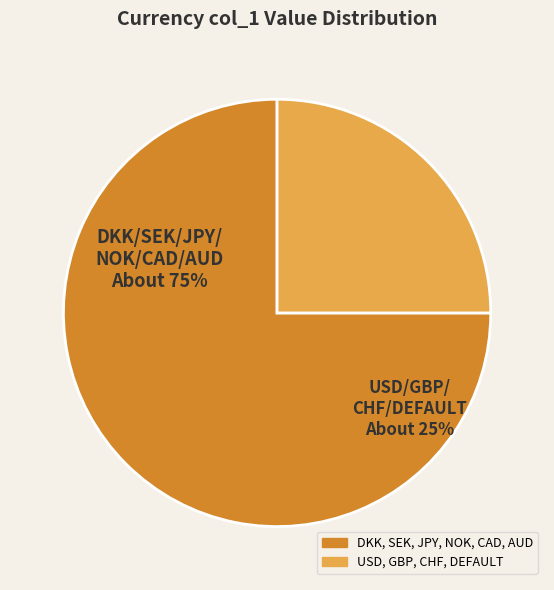

Is it true that JPY is 1% of the pie?

False